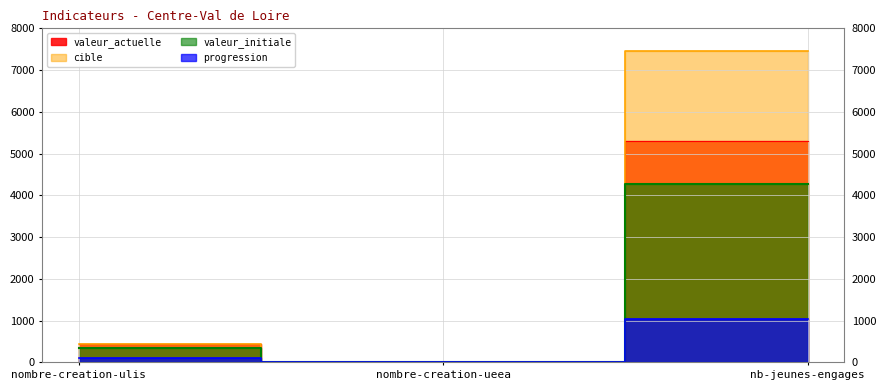

Which series changed the most between nombre-creation-ulis and nombre-creation-ueea?

valeur_actuelle